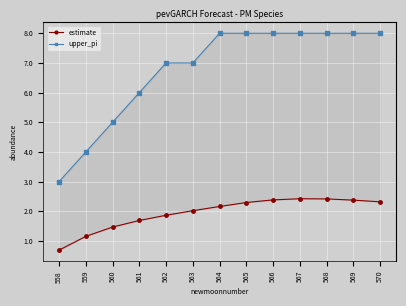

True or false: estimate has more than 1 interior local peaks.

False